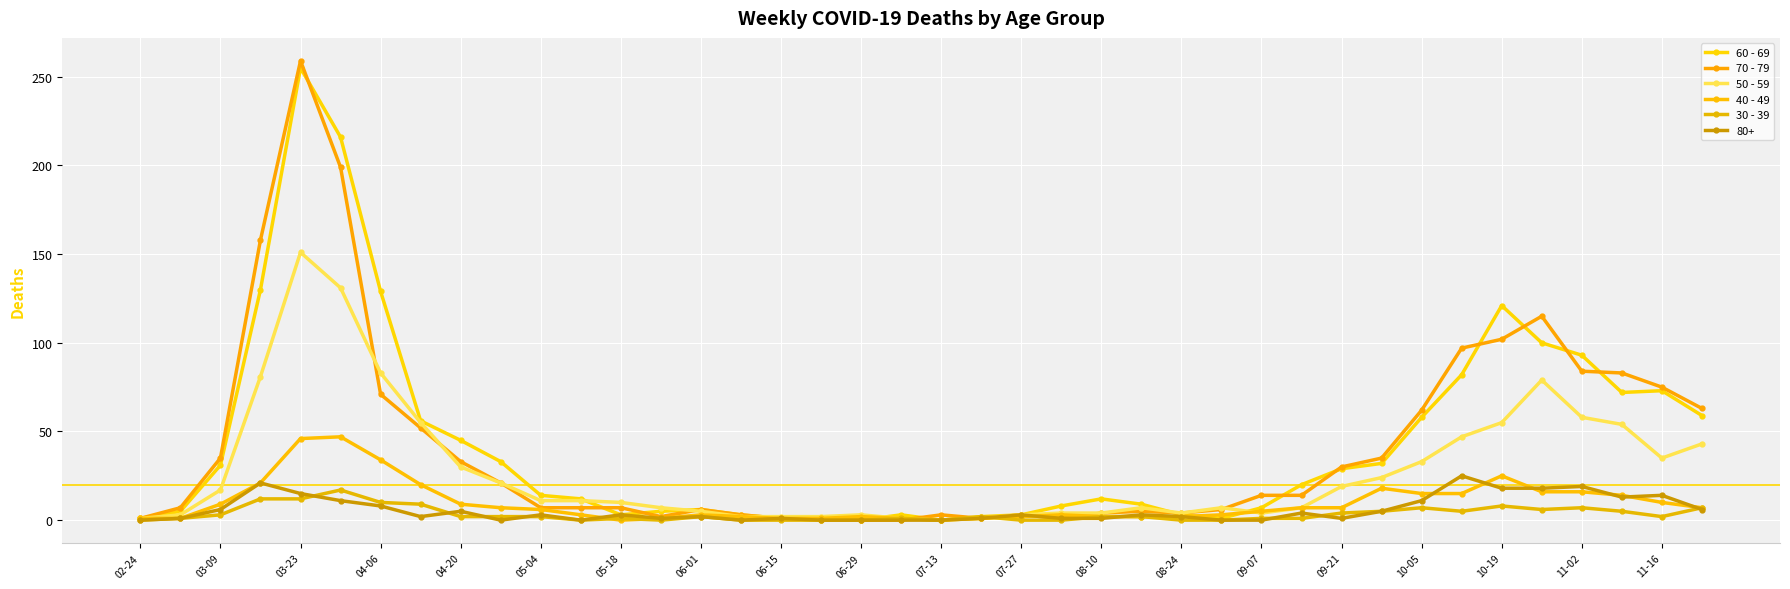

How many lines are shown in the chart?

6